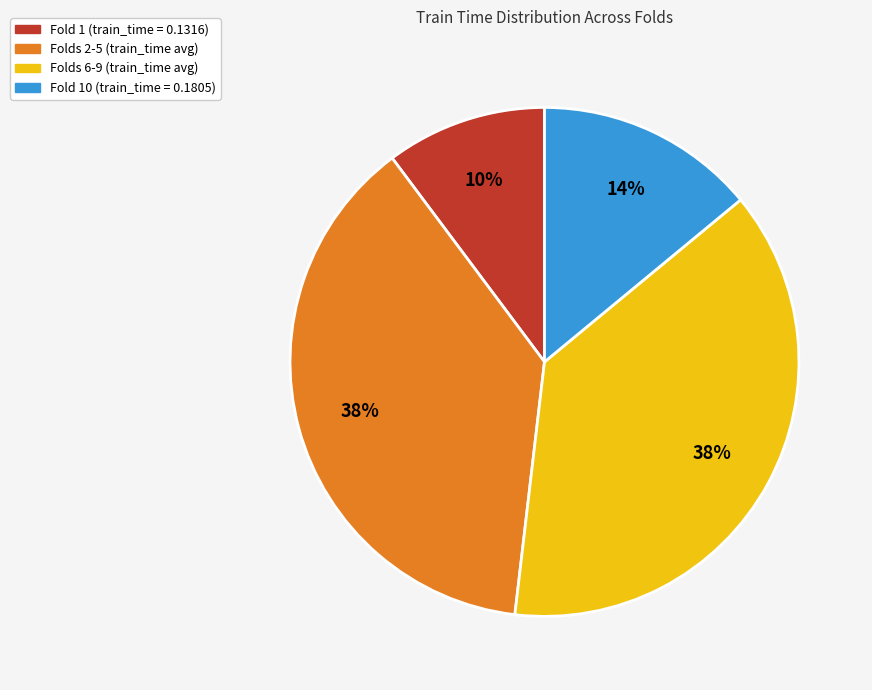

Which has a higher value, Fold 10 (train_time = 0.1805) or Folds 2-5 (train_time avg)?

Folds 2-5 (train_time avg)